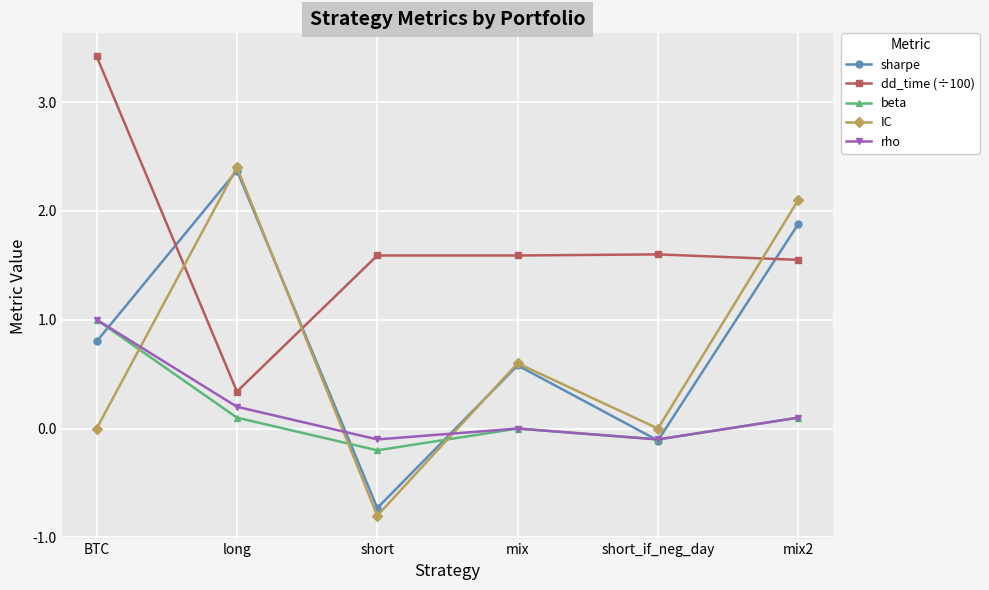

How many values in the sharpe series exceed 0?

4